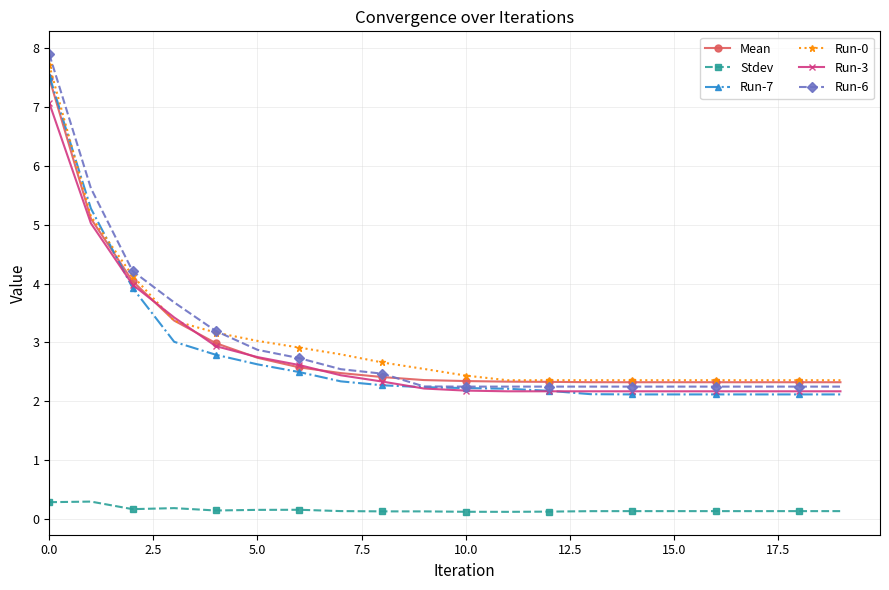

Which series has the widest spread of values?

Run-6